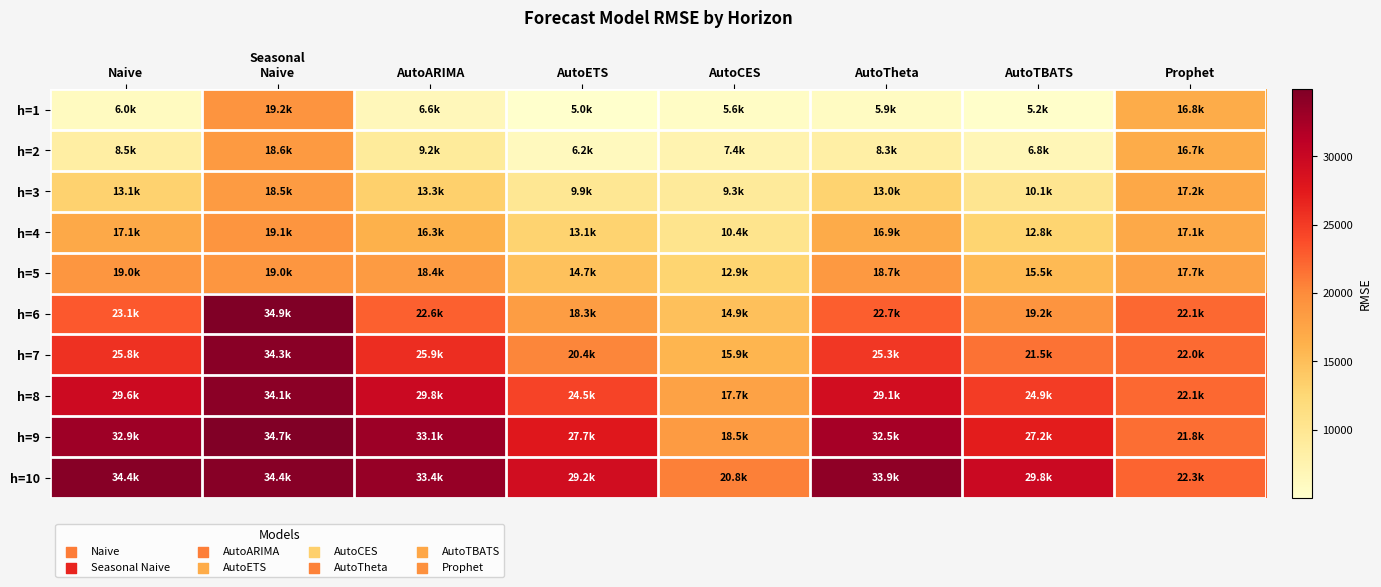

Reading left to right, extract all data points from this chart.

h=1: Naive=6008.8	Seasonal
Naive=19205.5	AutoARIMA=6613.6	AutoETS=5003.9	AutoCES=5640.6	AutoTheta=5894.2	AutoTBATS=5205.6	Prophet=16771.6
h=2: Naive=8493.9	Seasonal
Naive=18582.0	AutoARIMA=9175.2	AutoETS=6225.8	AutoCES=7374.5	AutoTheta=8314.7	AutoTBATS=6764.3	Prophet=16712.6
h=3: Naive=13120.4	Seasonal
Naive=18544.1	AutoARIMA=13342.2	AutoETS=9879.3	AutoCES=9317.6	AutoTheta=12967.9	AutoTBATS=10147.6	Prophet=17192.0
h=4: Naive=17052.2	Seasonal
Naive=19116.5	AutoARIMA=16300.5	AutoETS=13061.4	AutoCES=10377.0	AutoTheta=16888.5	AutoTBATS=12847.0	Prophet=17093.3
h=5: Naive=18969.7	Seasonal
Naive=18969.7	AutoARIMA=18447.5	AutoETS=14735.2	AutoCES=12945.2	AutoTheta=18749.0	AutoTBATS=15462.2	Prophet=17749.1
h=6: Naive=23101.2	Seasonal
Naive=34904.2	AutoARIMA=22559.6	AutoETS=18262.8	AutoCES=14851.1	AutoTheta=22690.5	AutoTBATS=19246.5	Prophet=22084.4
h=7: Naive=25755.5	Seasonal
Naive=34252.7	AutoARIMA=25947.8	AutoETS=20413.2	AutoCES=15897.4	AutoTheta=25307.1	AutoTBATS=21541.3	Prophet=21969.0
h=8: Naive=29569.9	Seasonal
Naive=34105.7	AutoARIMA=29813.5	AutoETS=24460.2	AutoCES=17746.9	AutoTheta=29140.3	AutoTBATS=24887.4	Prophet=22107.6
h=9: Naive=32931.8	Seasonal
Naive=34672.6	AutoARIMA=33099.6	AutoETS=27681.0	AutoCES=18510.0	AutoTheta=32502.8	AutoTBATS=27197.8	Prophet=21772.0
h=10: Naive=34354.8	Seasonal
Naive=34354.8	AutoARIMA=33436.3	AutoETS=29223.7	AutoCES=20758.2	AutoTheta=33858.0	AutoTBATS=29849.9	Prophet=22345.1